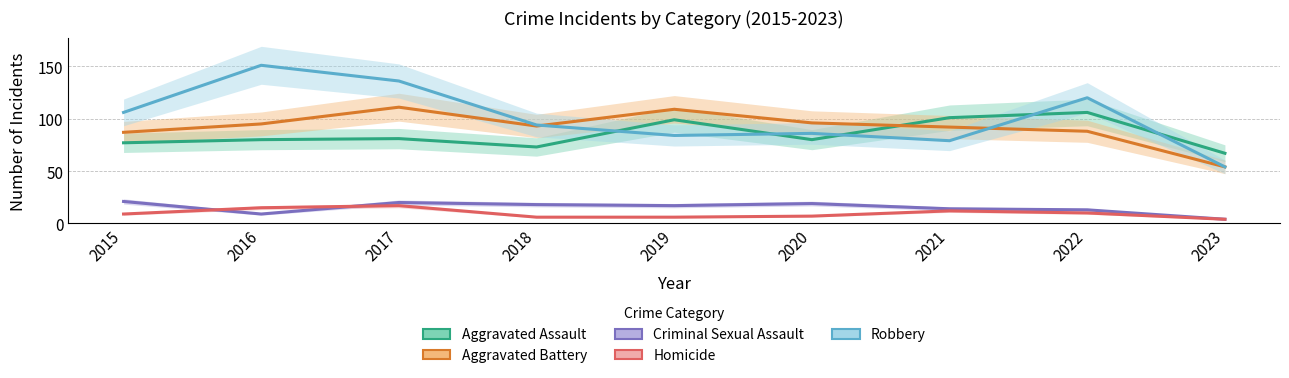

Between which two adjacent categories do Criminal Sexual Assault and Homicide first intersect?

2015 and 2016